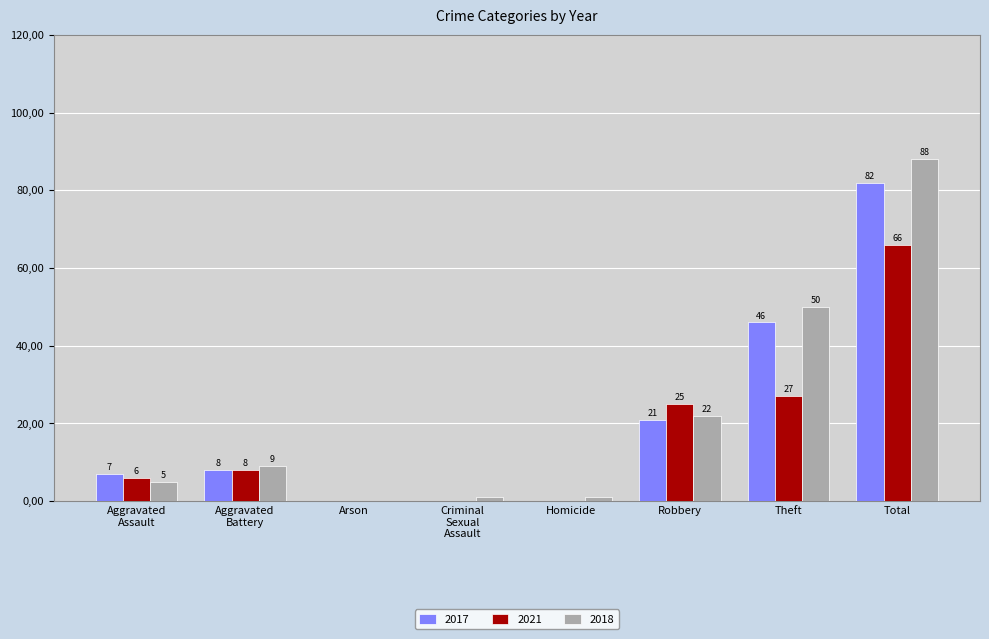

At which category is the sum across all series the highest?

Total